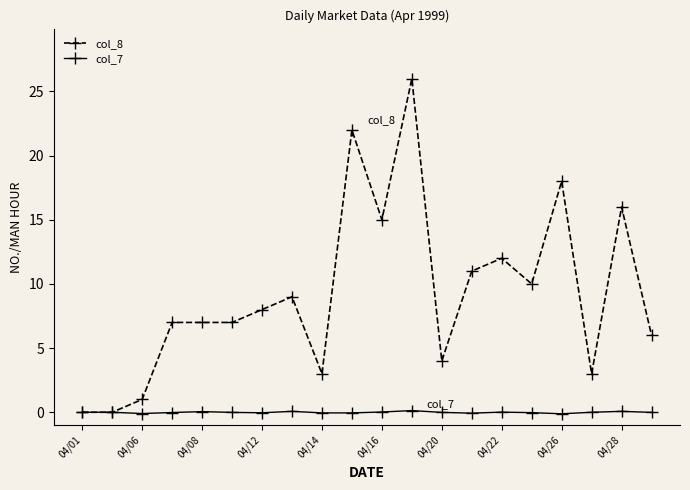

Which series has the widest spread of values?

col_8